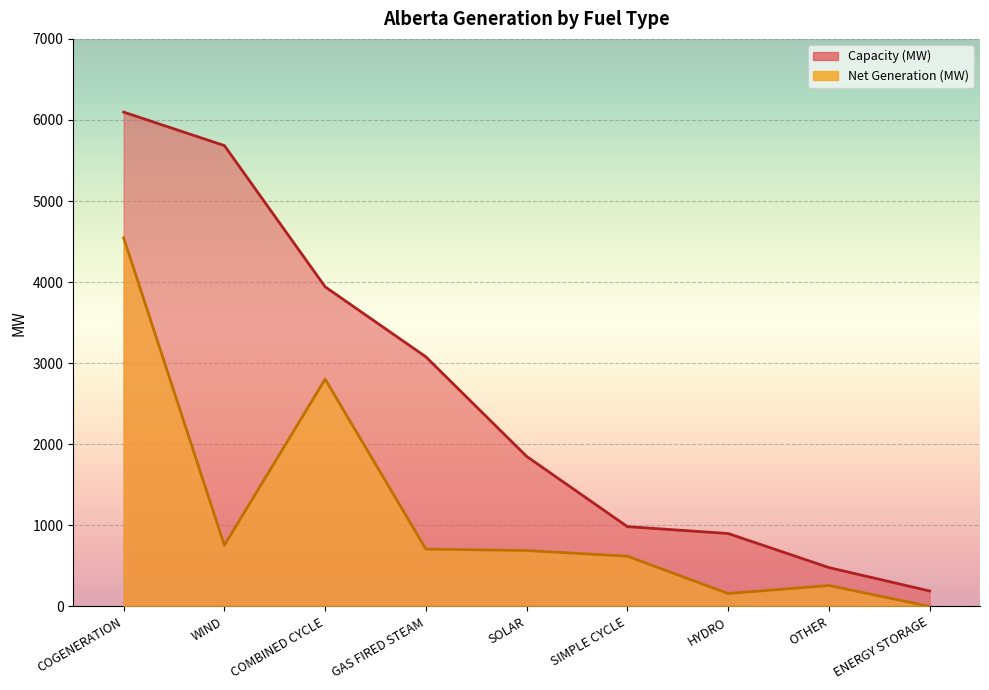

What are all the series names shown in the legend?

Capacity (MW), Net Generation (MW)